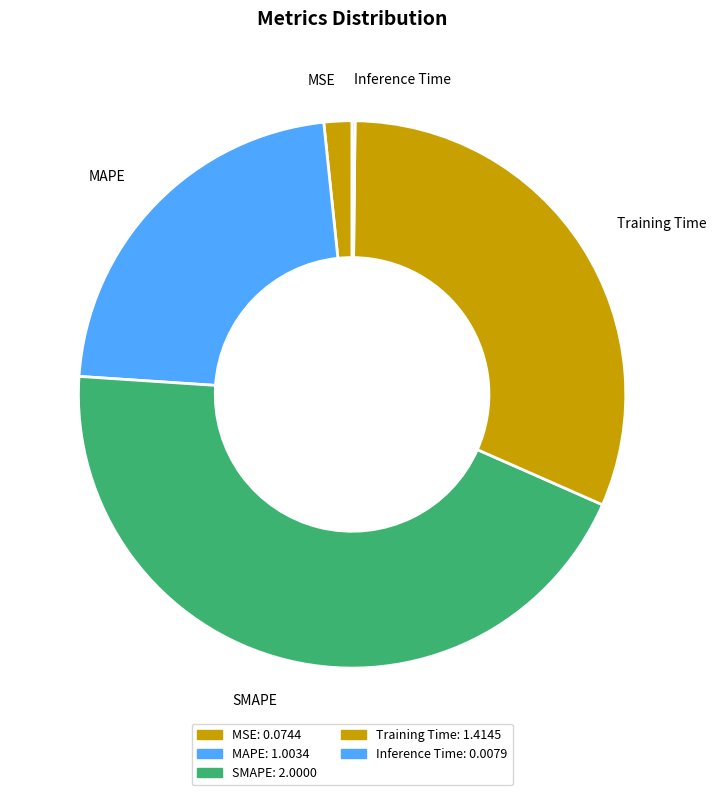

True or false: SMAPE accounts for 53% of the total.

False